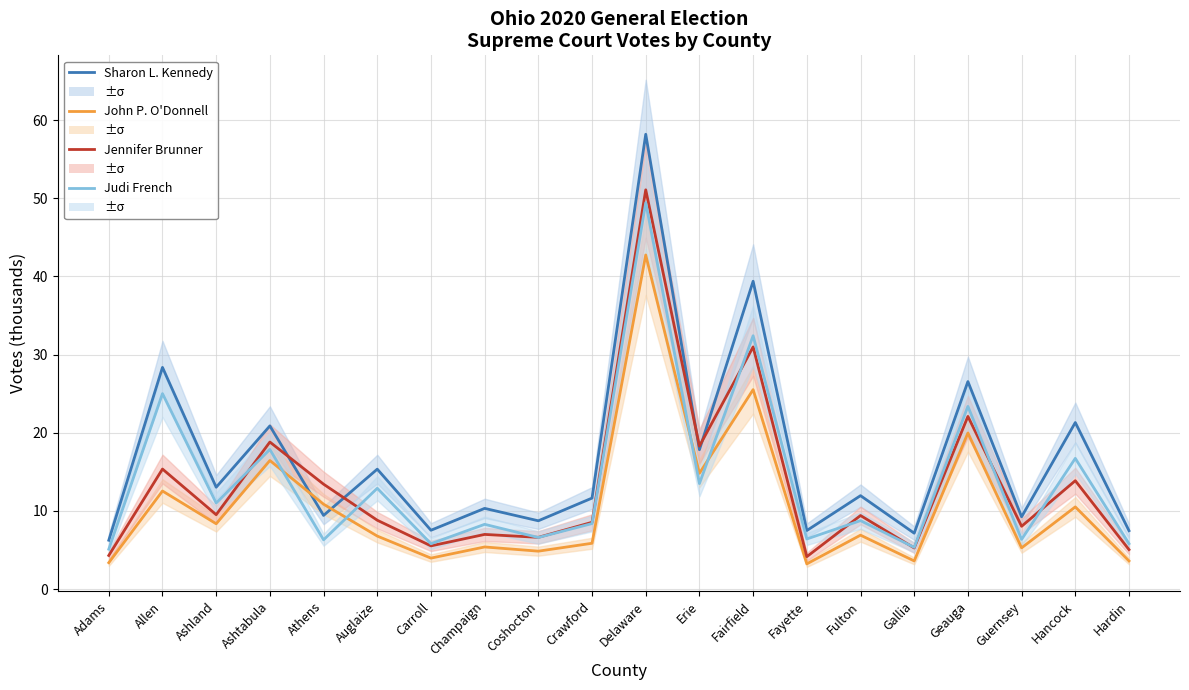

Where is the first local minimum for Sharon L. Kennedy?

Ashland